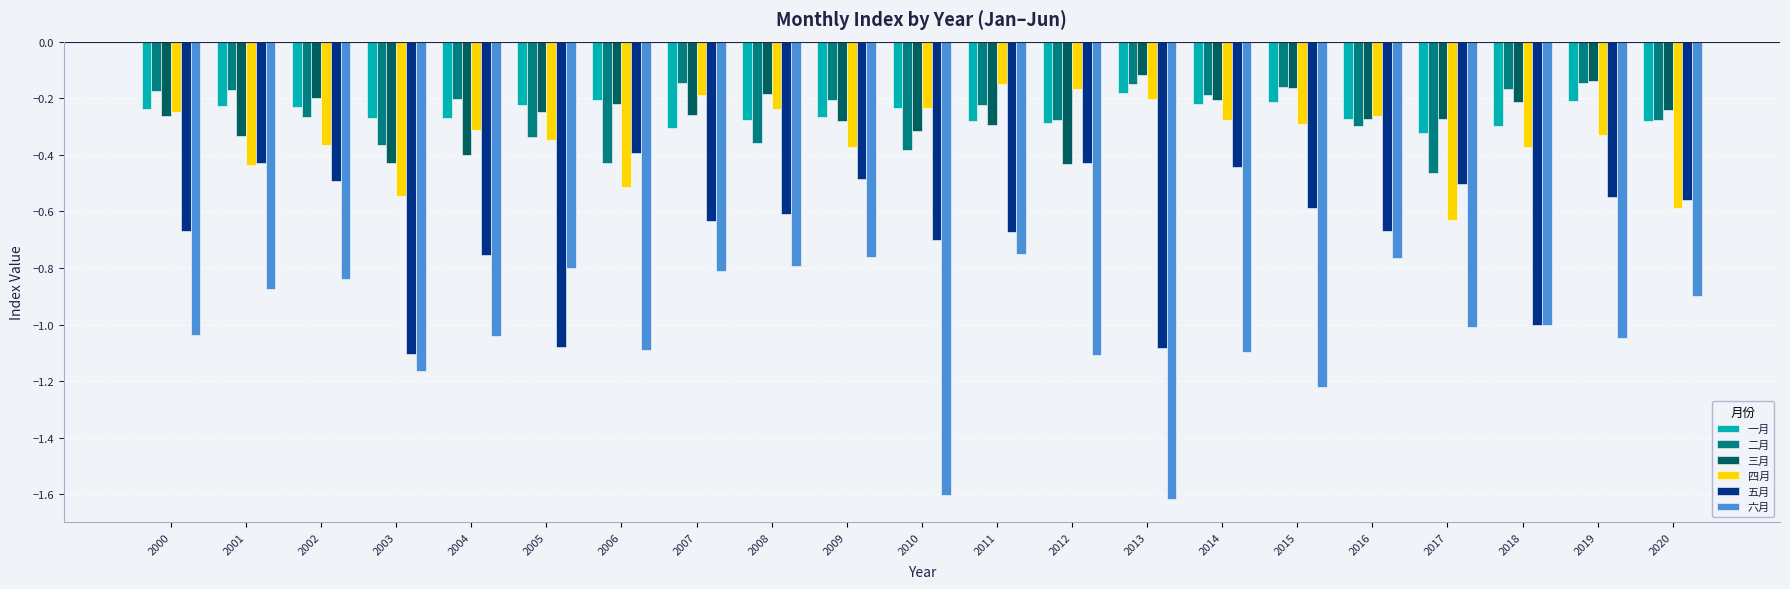

What are all the series names shown in the legend?

一月, 二月, 三月, 四月, 五月, 六月